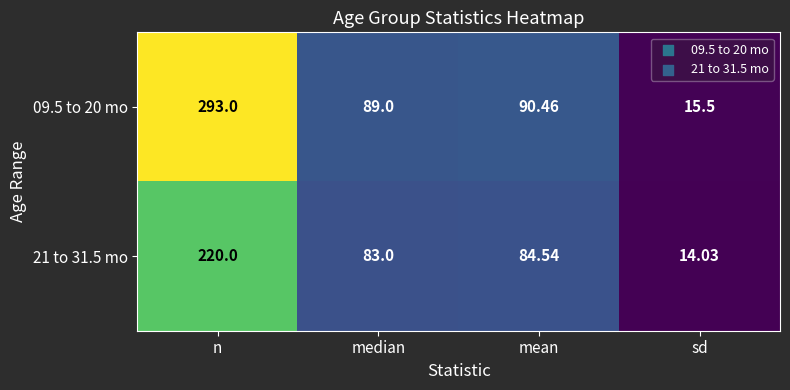

At which label does 21 to 31.5 mo first exceed 84?

n